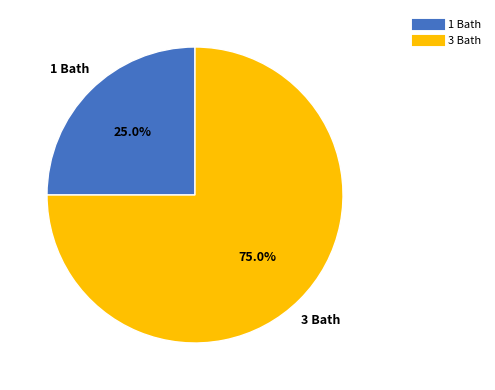

Between 3 Bath and 1 Bath, which is larger?

3 Bath